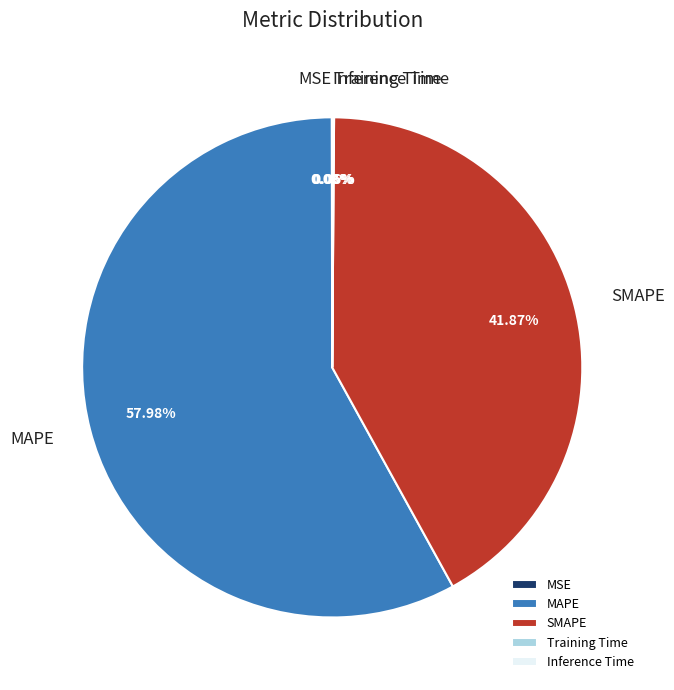

Is there a majority slice in this chart?

Yes